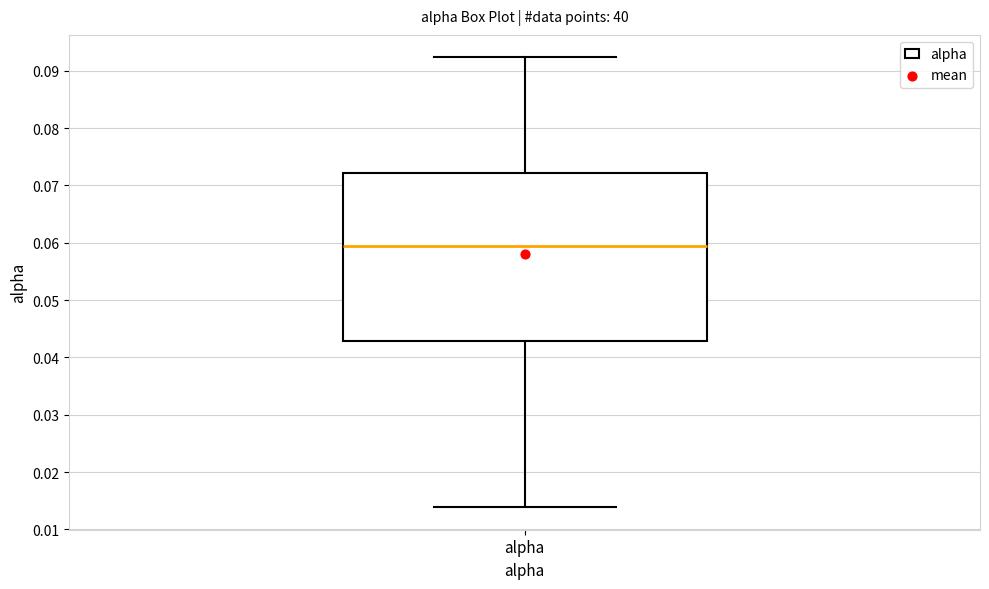

Where is the lower edge of the box for alpha on the y-axis? The values are not printed on the chart, so give them approximately, as read against the axis.

0.043